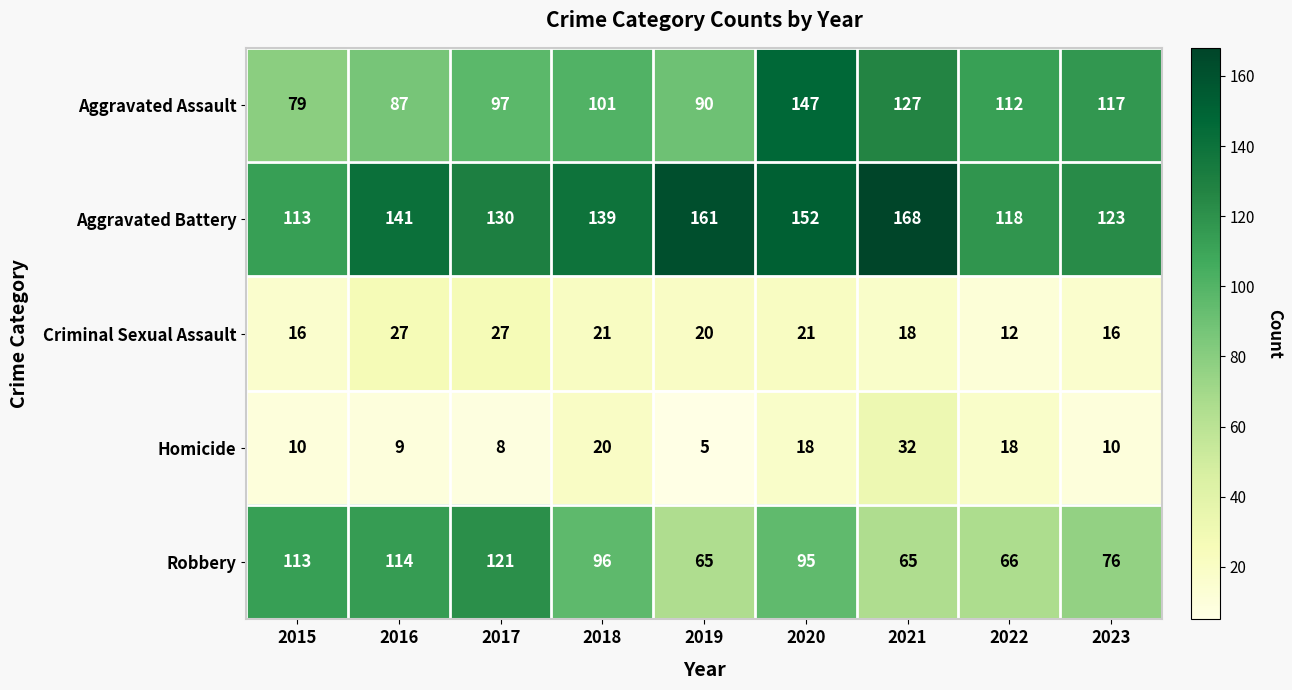

Which series has the largest range (max minus min)?

Aggravated Assault